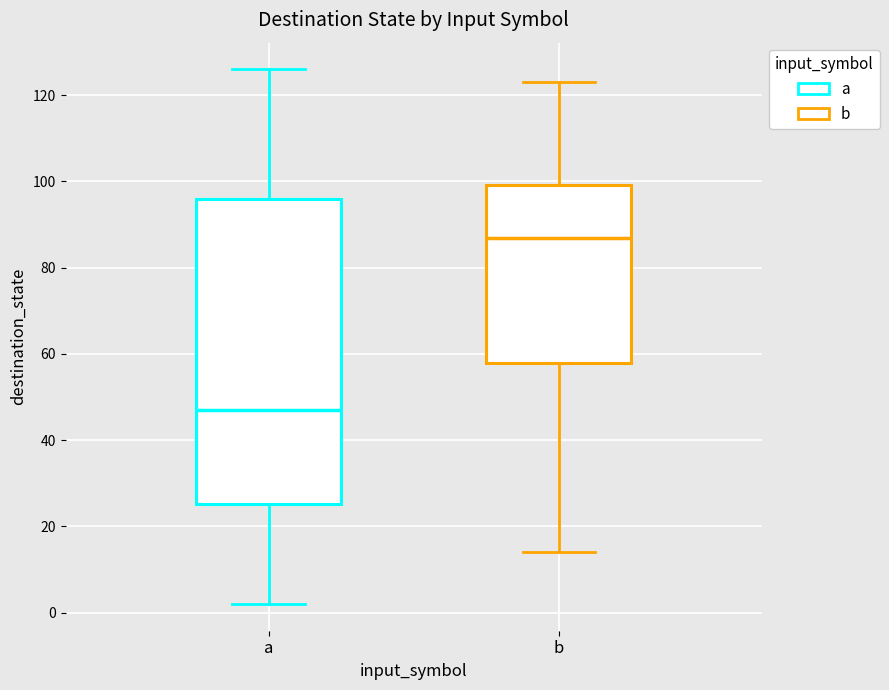

Reading left to right, transcribe this box plot: for each box, give where its median line is, the range the box spans, and where its two whiskers end, as read against the y-axis. The values are not printed on the chart, so give them approximately, as read against the axis.

a: median 48, box 26 to 96, whiskers 2 to 126
b: median 88, box 58 to 100, whiskers 14 to 124